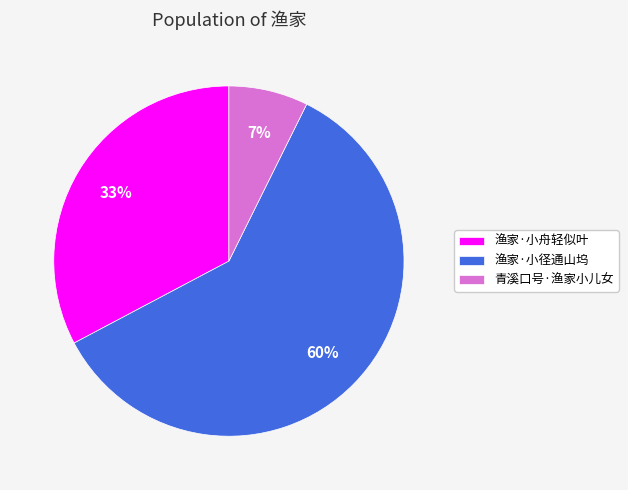

True or false: 渔家·小径通山坞 accounts for 54% of the total.

False